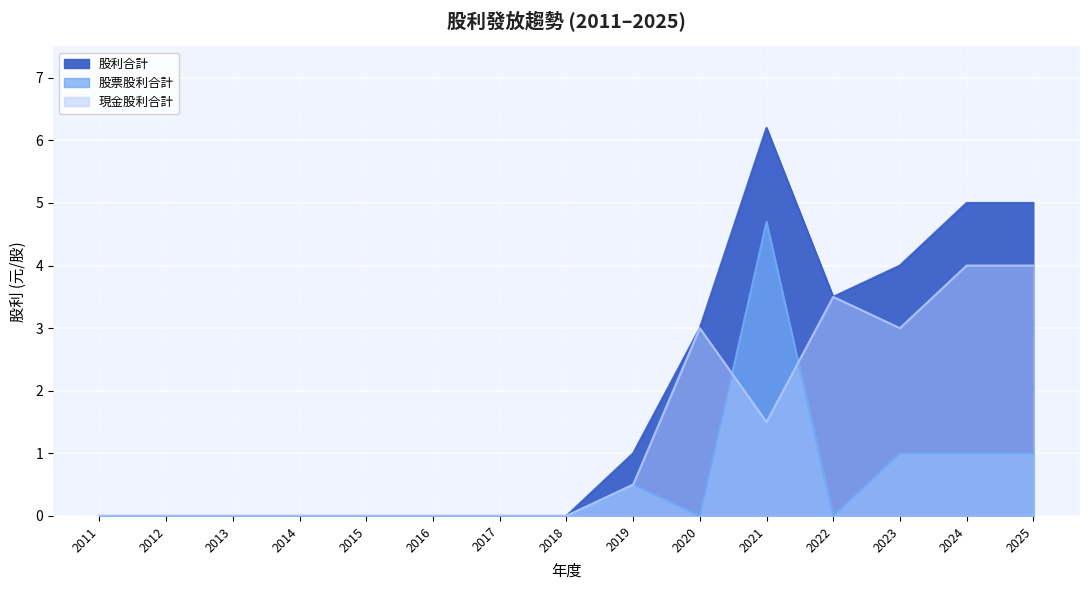

What is the difference between the maximum and second lowest values in the 股利合計 series?

6.2